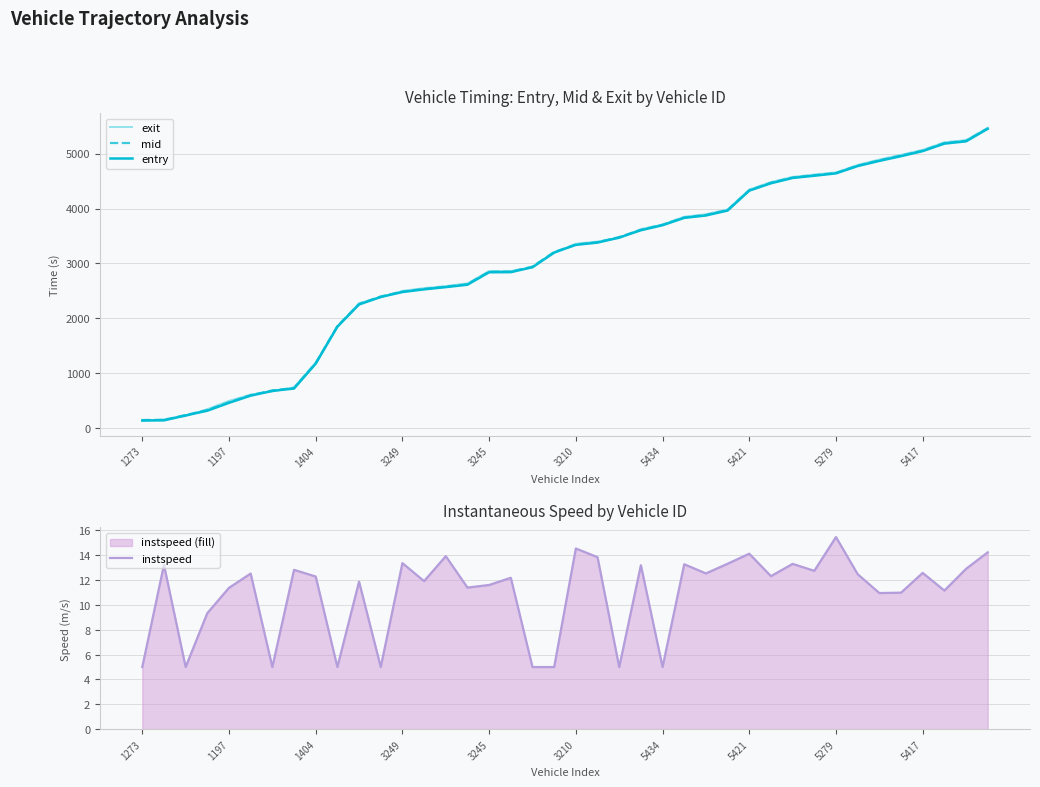

Does the chart have visible grid lines?

Yes